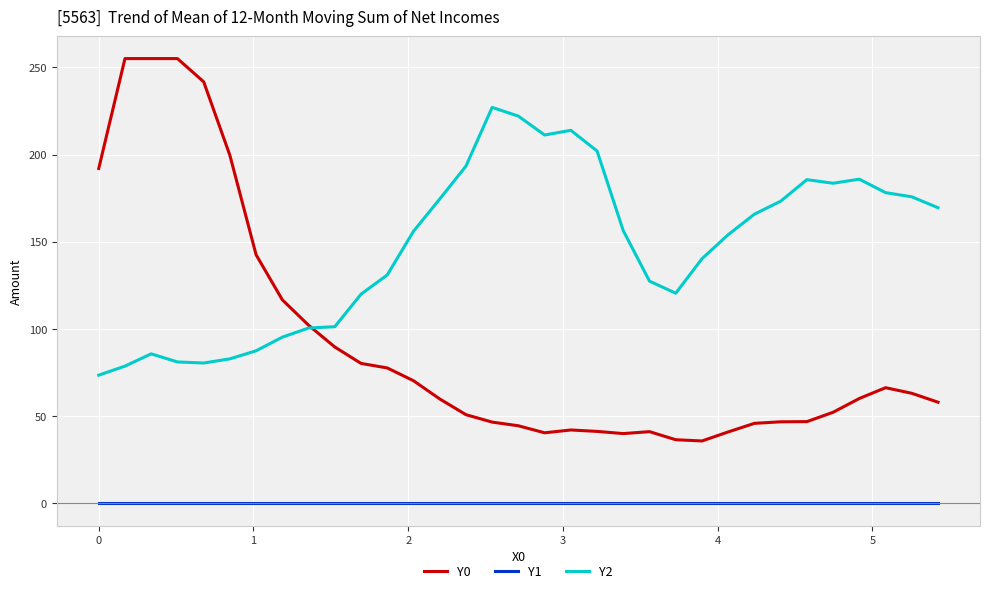

Which series has the largest total across all categories?

Y2